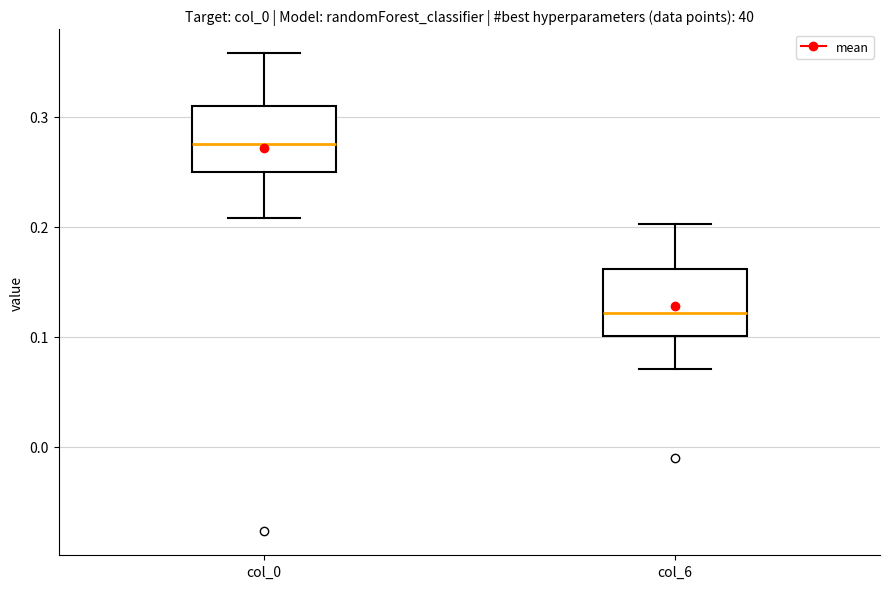

Reading left to right, transcribe this box plot: for each box, give where its median line is, the range the box spans, and where its two whiskers end, as read against the y-axis. The values are not printed on the chart, so give them approximately, as read against the axis.

col_0: median 0.28, box 0.25 to 0.31, whiskers 0.21 to 0.36
col_6: median 0.12, box 0.10 to 0.16, whiskers 0.07 to 0.20